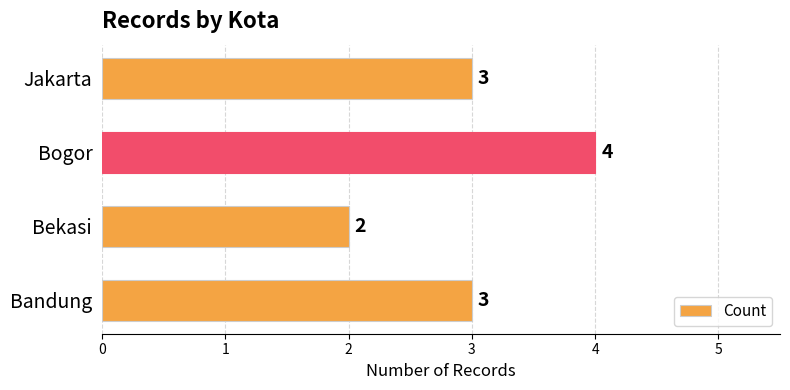

The chart shows a value of 1 at Bogor. True or false?

False